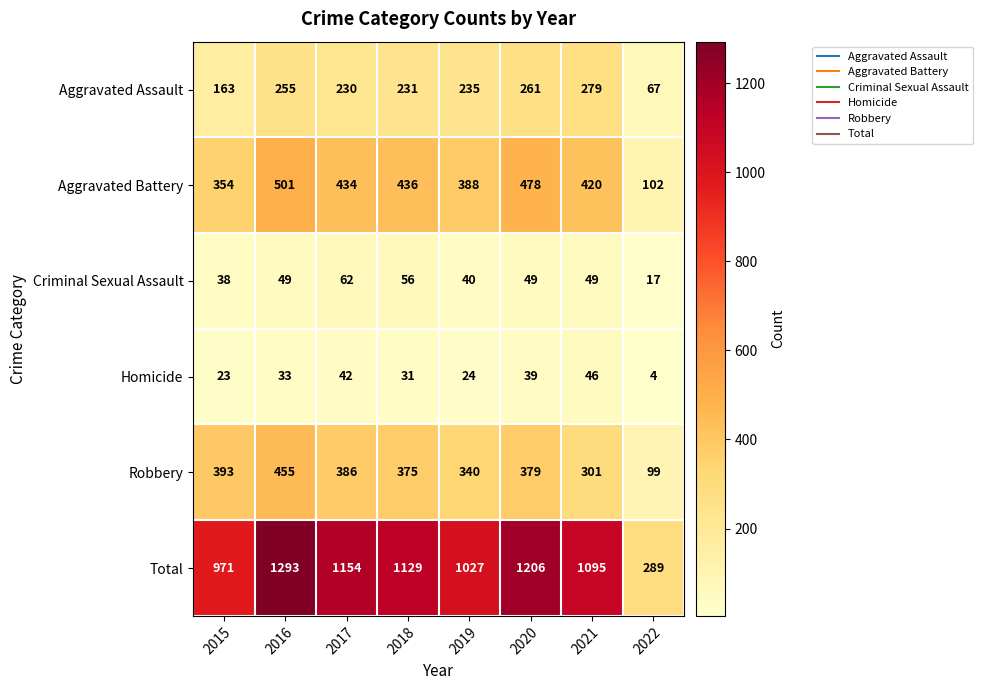

What is the sum of all Robbery values?

2728